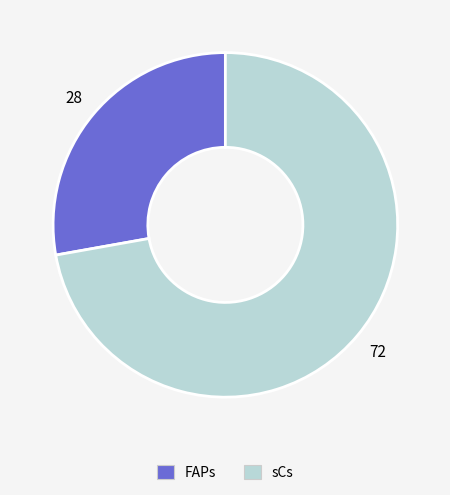

Rank the categories by value from lowest to highest.

FAPs, sCs